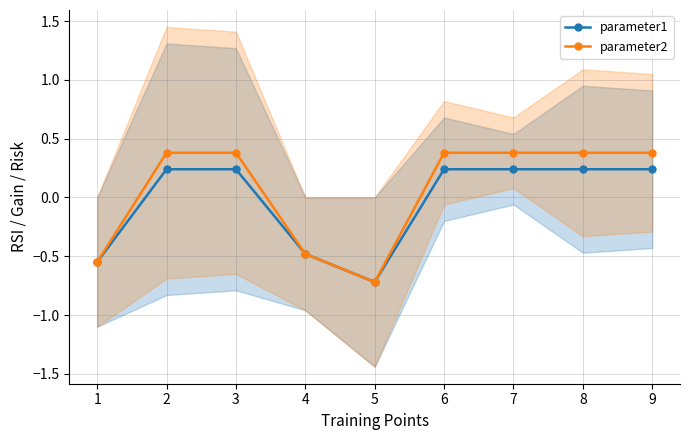

True or false: parameter1 has more than 2 interior local peaks.

False